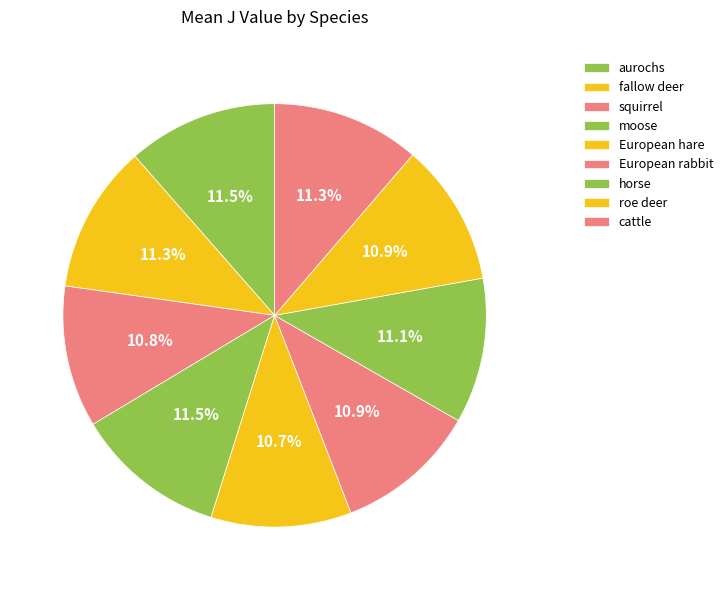

The horse slice represents 11% of the pie. True or false?

True